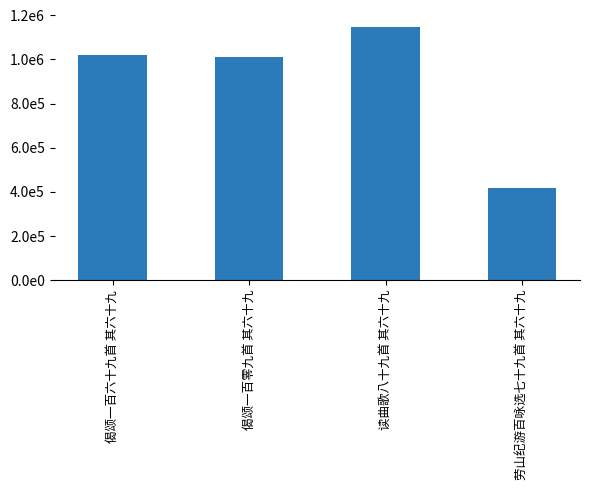

What is the label of the 4th bar from the right?

偈颂一百六十九首 其六十九